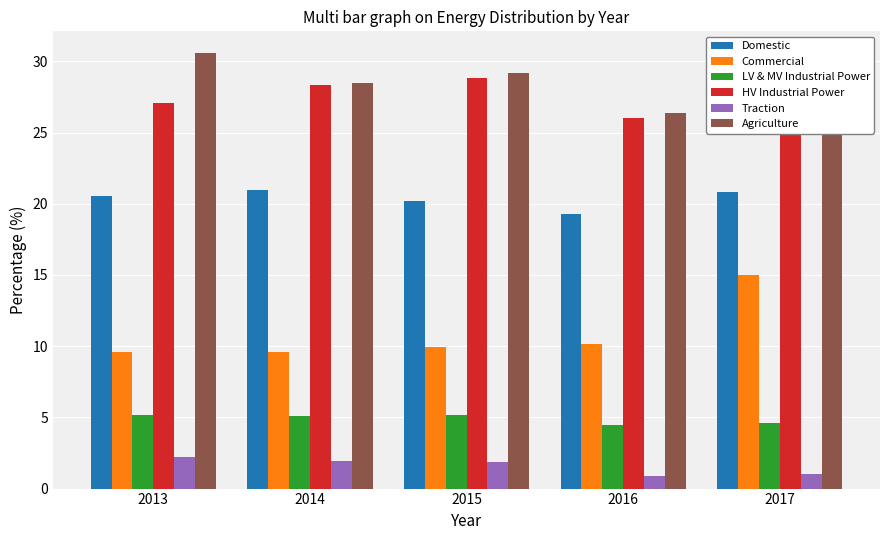

Is the value of HV Industrial Power at 2015 greater than the value of Commercial at 2017?

Yes